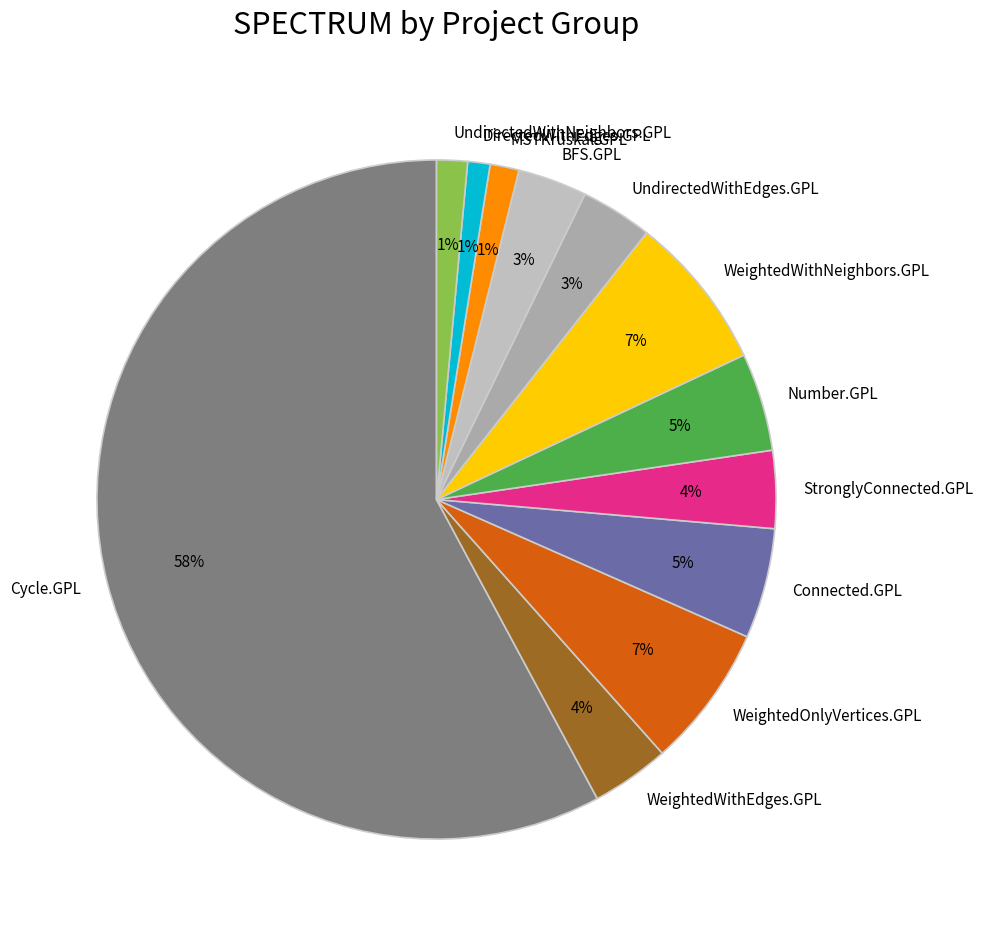

To the nearest percent, what is the combined percentage of WeightedOnlyVertices.GPL and WeightedWithNeighbors.GPL?

14%